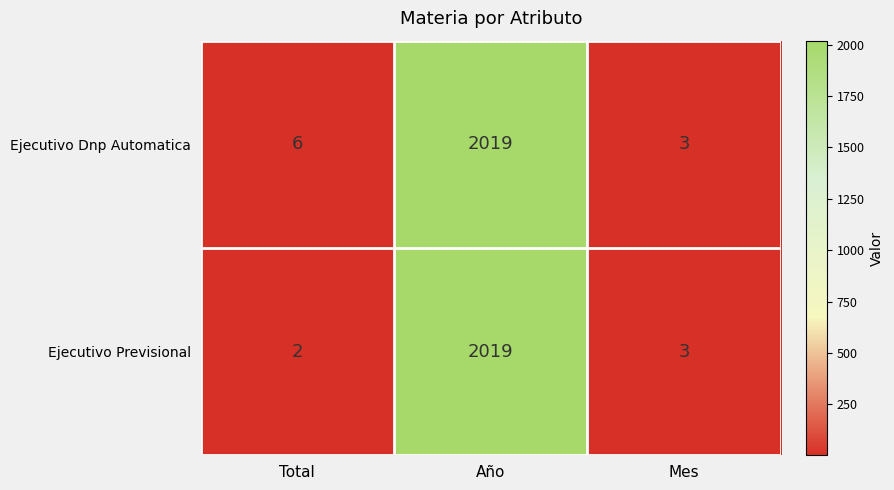

How many data points in Ejecutivo Previsional are less than 3?

1